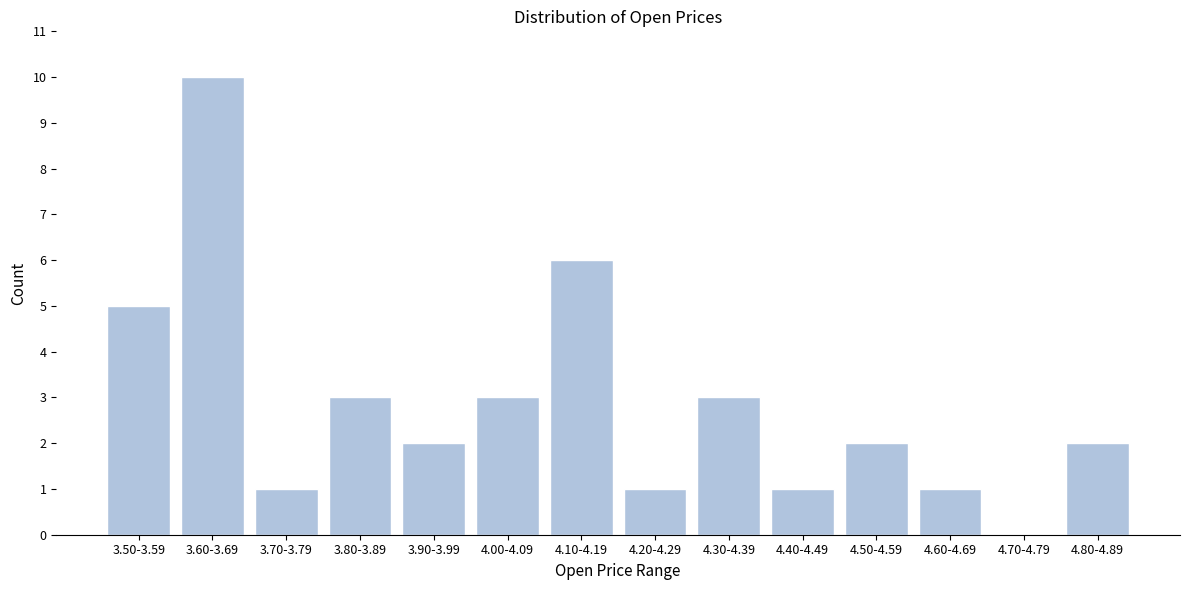

Reading right to left, extract all data points from this chart.

4.80-4.89=2	4.70-4.79=0	4.60-4.69=1	4.50-4.59=2	4.40-4.49=1	4.30-4.39=3	4.20-4.29=1	4.10-4.19=6	4.00-4.09=3	3.90-3.99=2	3.80-3.89=3	3.70-3.79=1	3.60-3.69=10	3.50-3.59=5